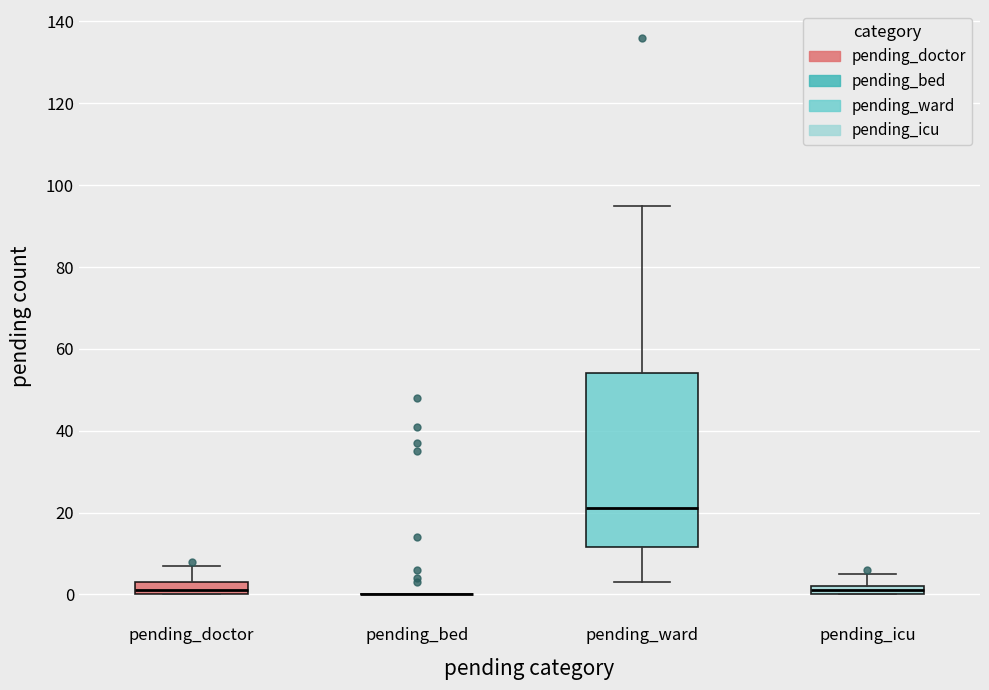

Comparing the boxes themselves (not the whiskers), which one is the tallest?

pending_ward